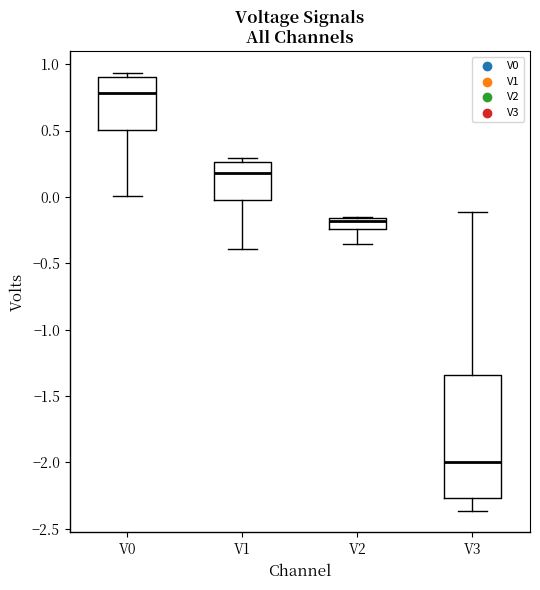

Which box's median line is the highest?

V0